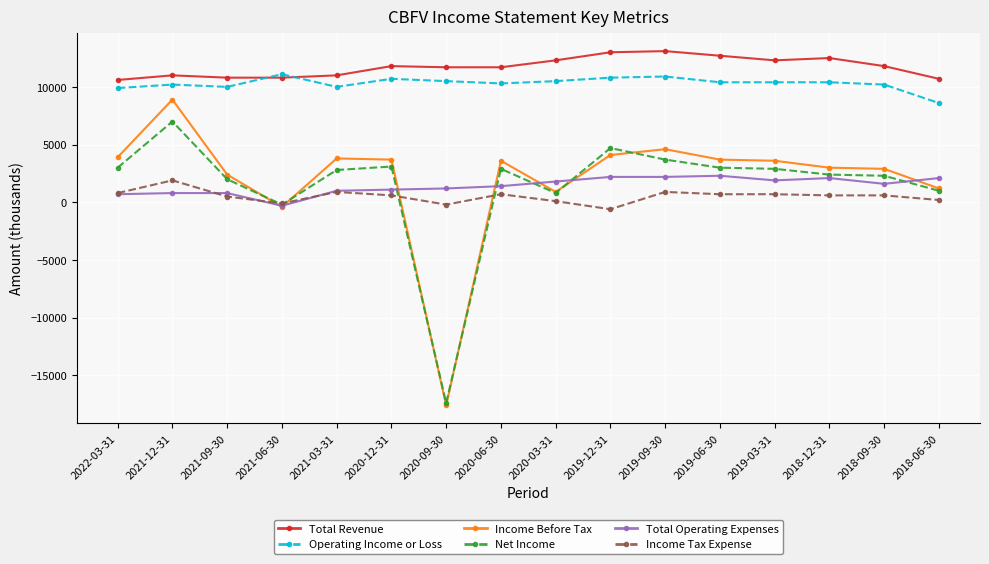

At how many categories does at least one series exceed 6370?

16